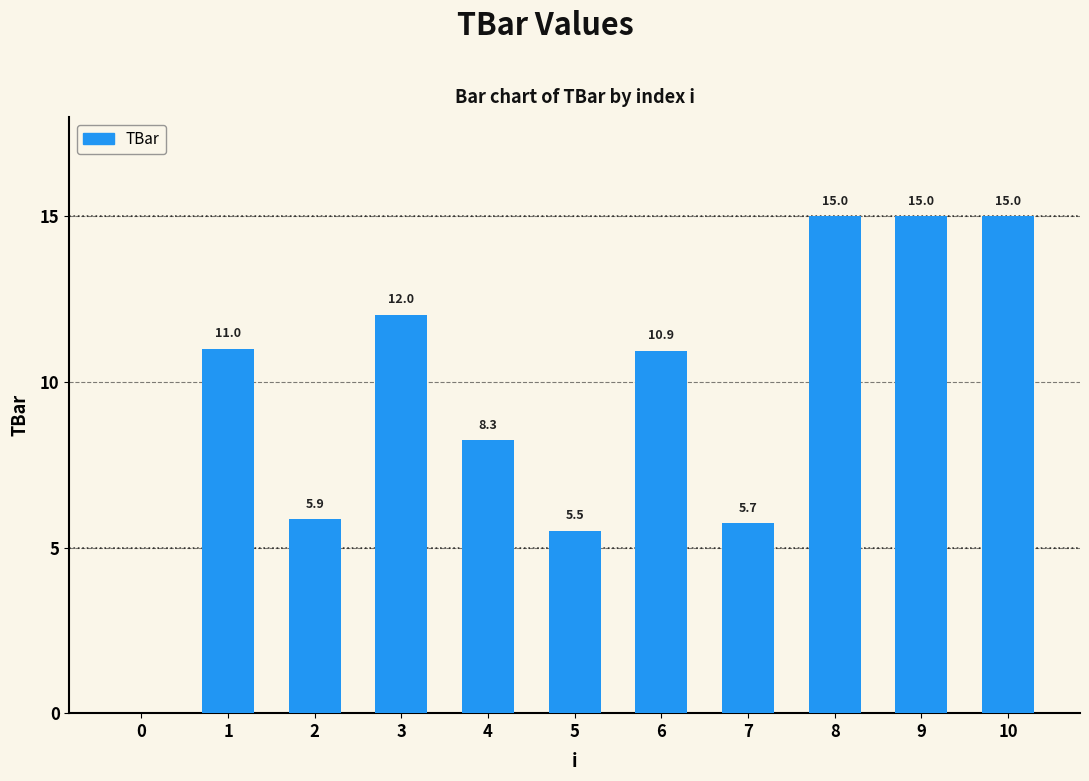

Is it true that the value at 4 is 8.3?

True